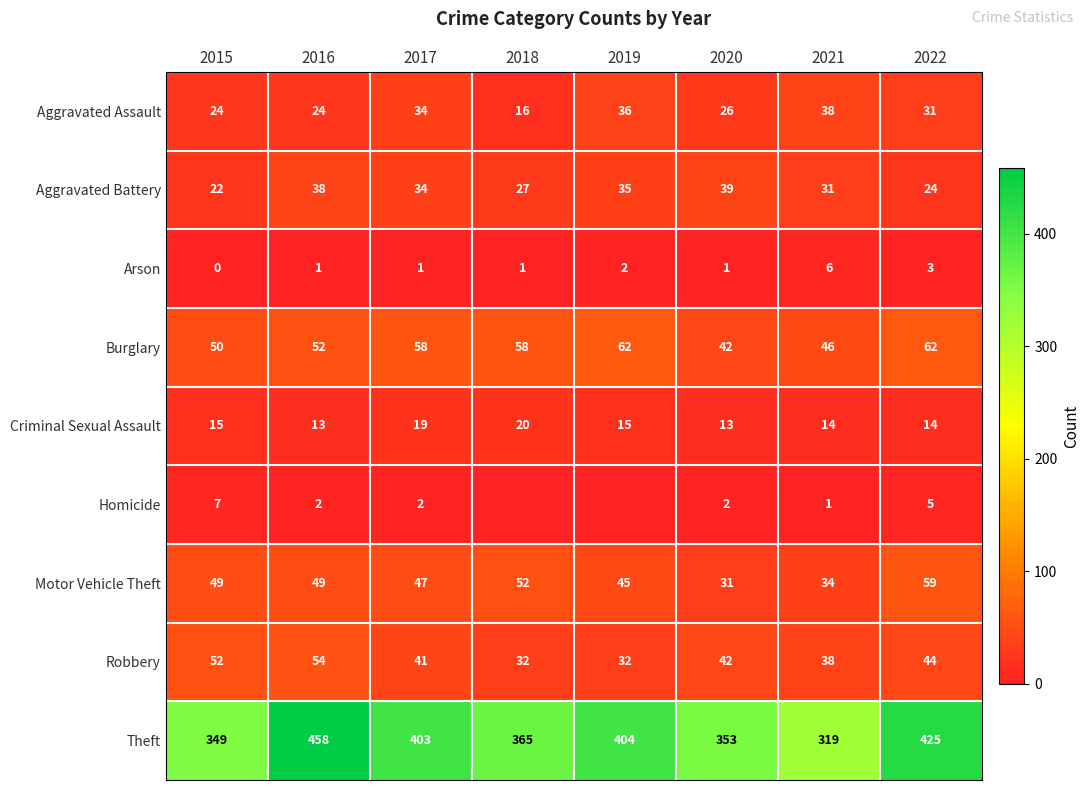

What is the sum of all Aggravated Assault values?

229